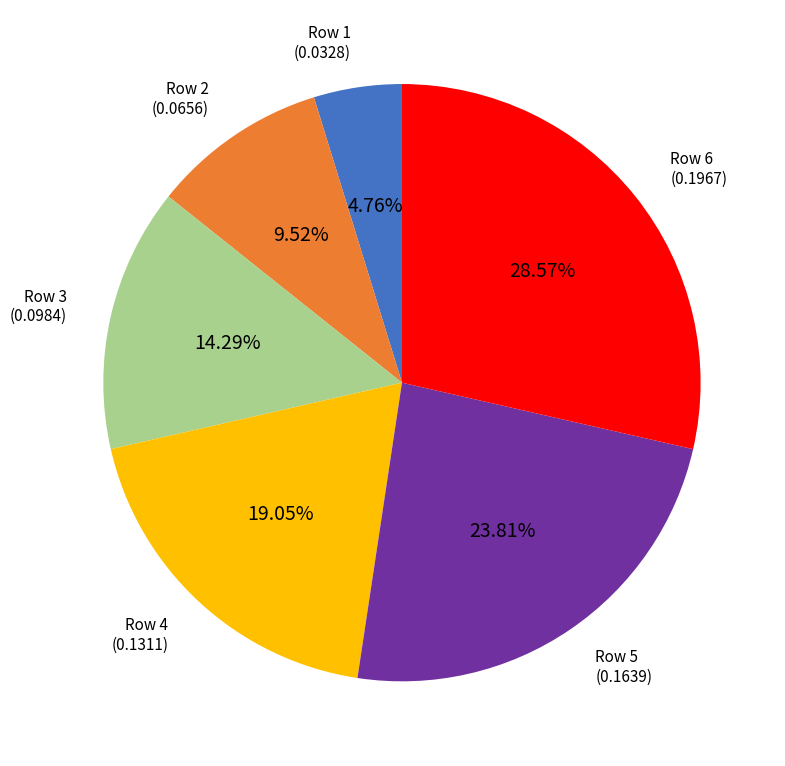

Is there a majority slice in this chart?

No